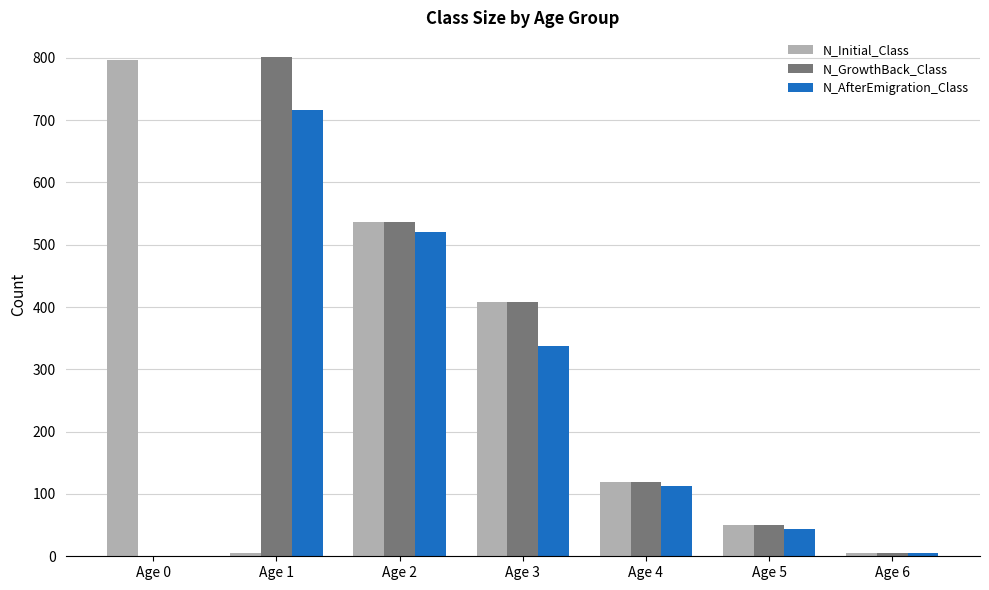

At which category is the sum across all series the highest?

Age 2